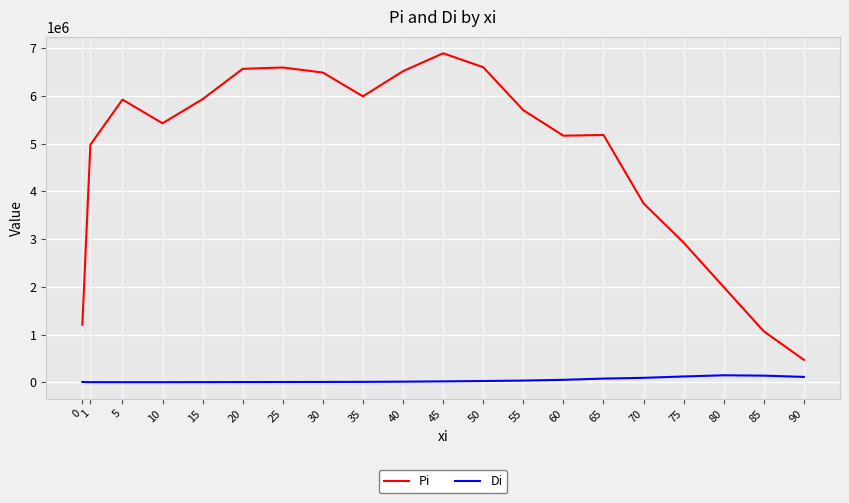

What is the maximum value shown in the chart?

6895826